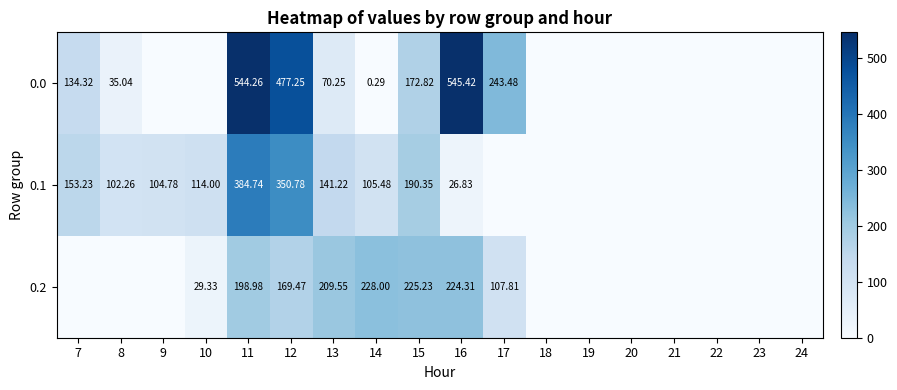

What is the sum of all 0.1 values?

1673.7